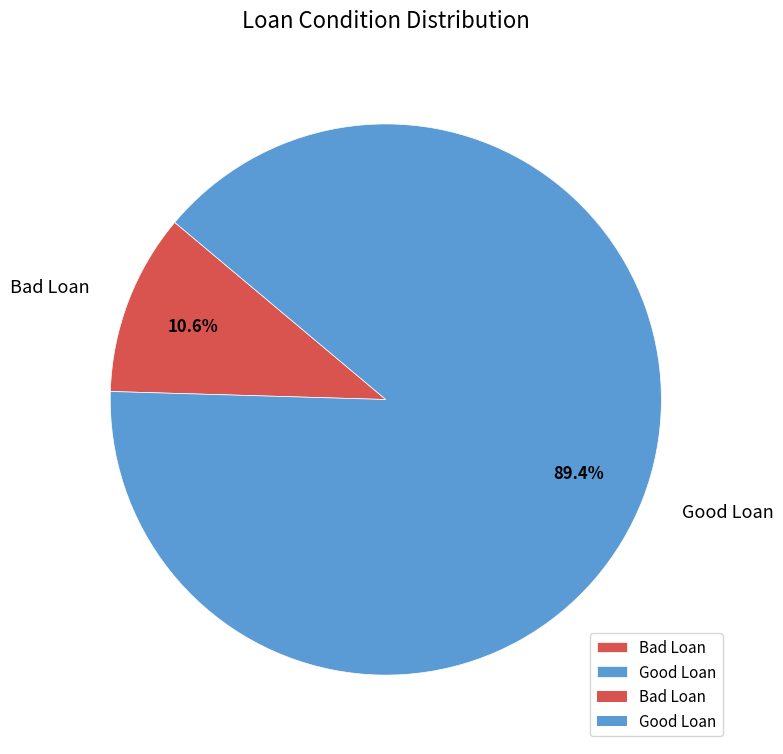

To the nearest percent, what portion does Bad Loan represent?

11%